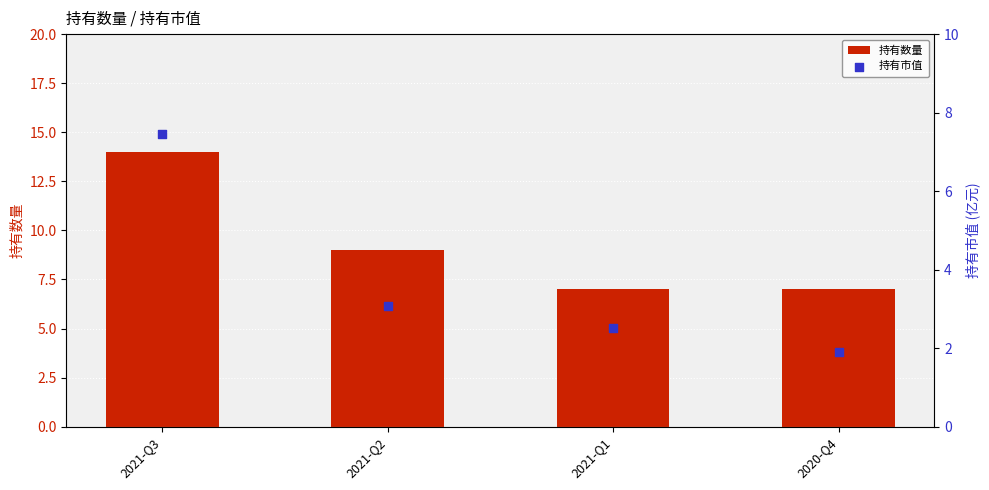

Which series reaches the maximum Y coordinate?

持有数量